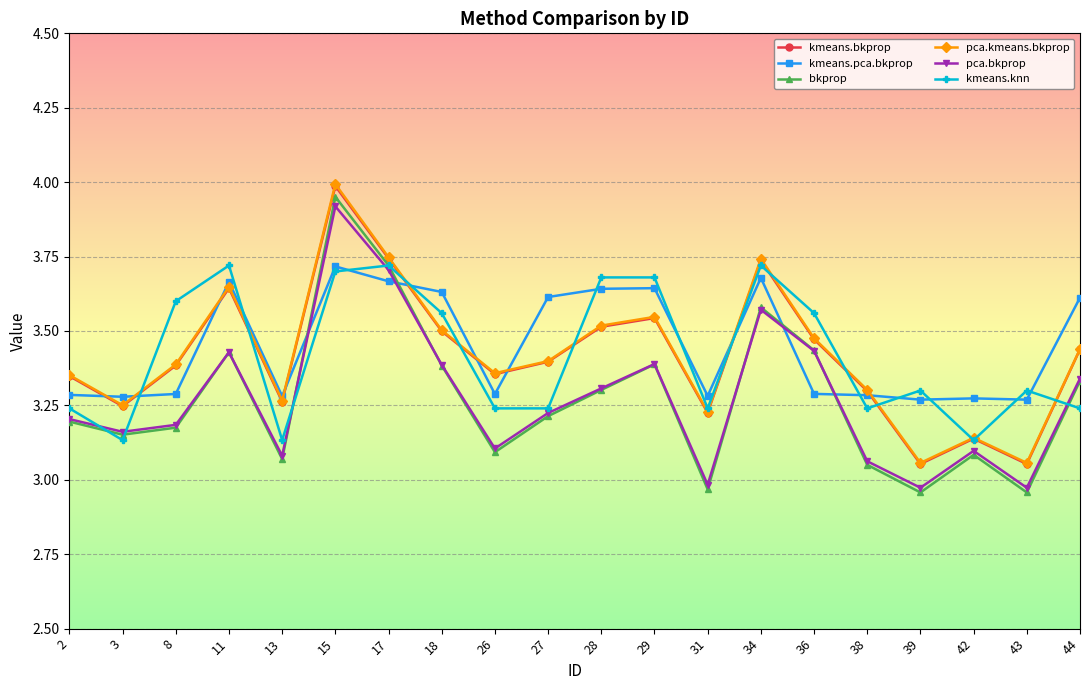

At which category does kmeans.bkprop reach its first local peak?

11